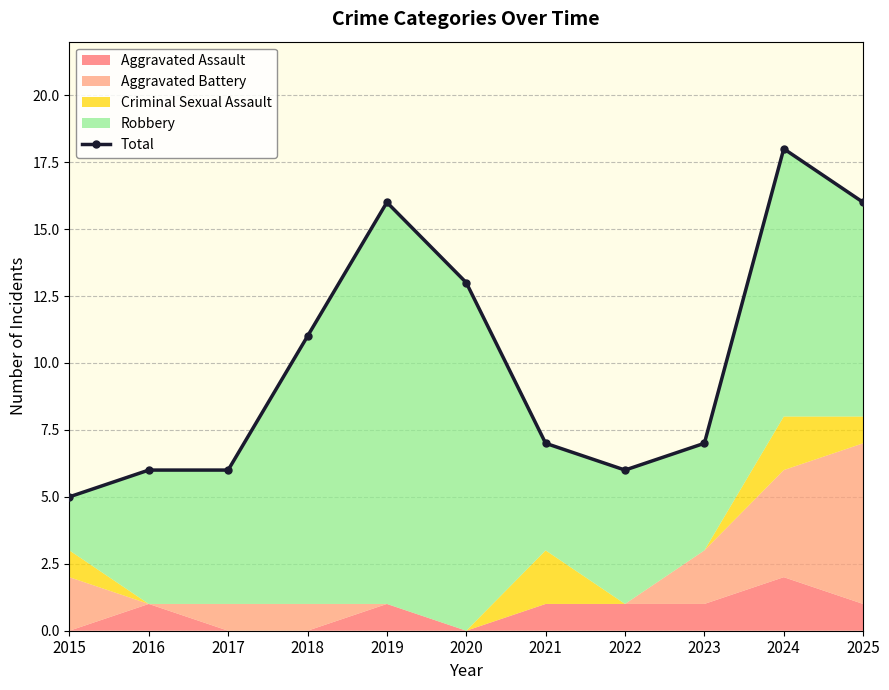

What value does the data have at 2015, to the nearest 5?

5